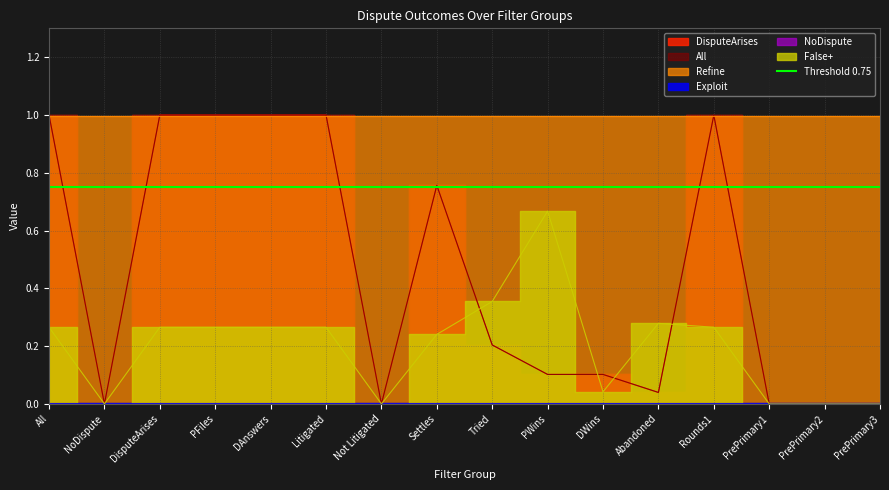

How many values in False+ are above zero?

11